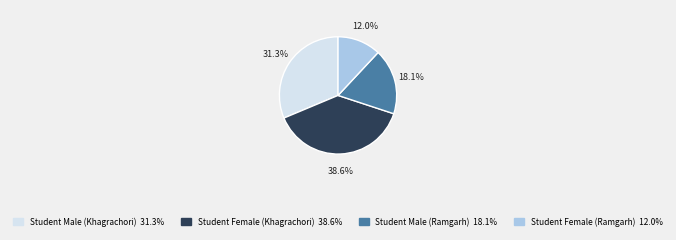

To the nearest percent, what is the difference between the largest and smallest slice percentages?

27%